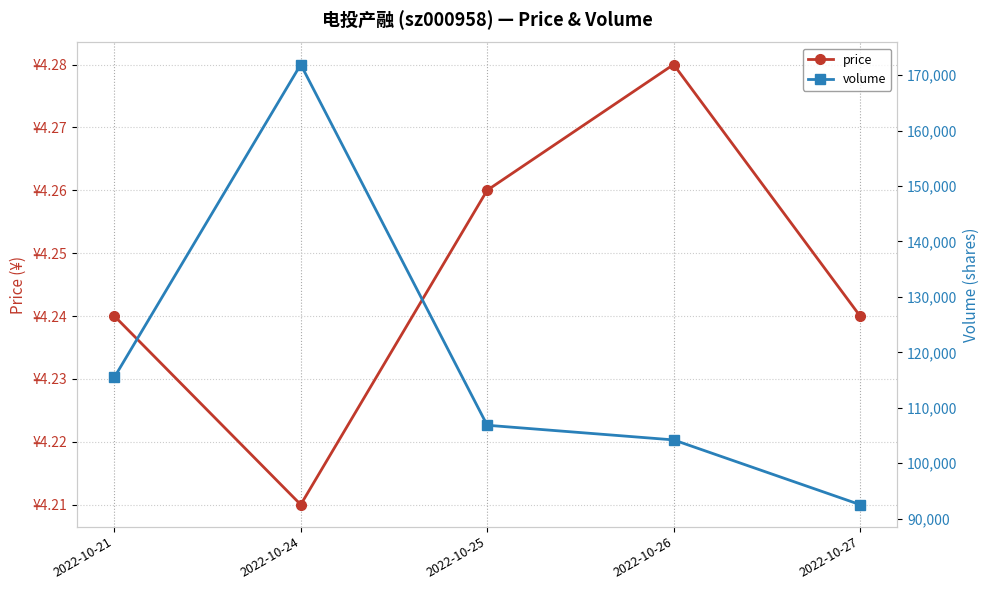

What value does the price series have at 2022-10-24?

4.2